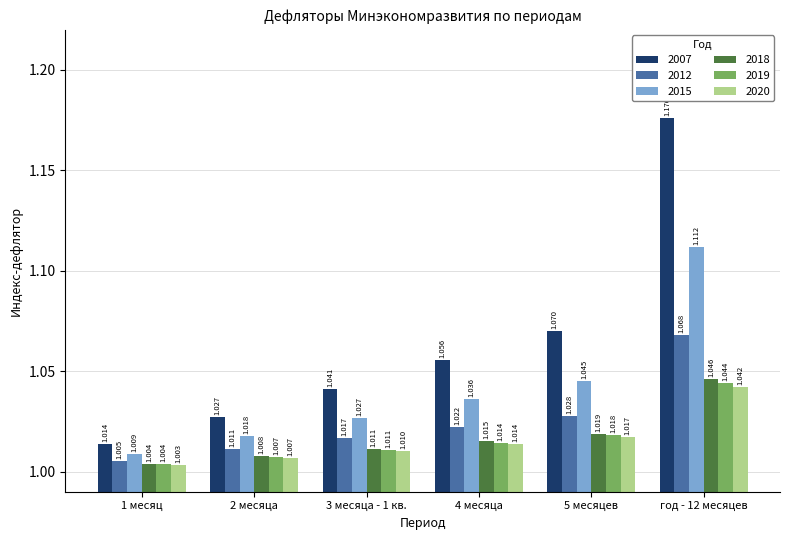

What are all the series names shown in the legend?

2007, 2012, 2015, 2018, 2019, 2020